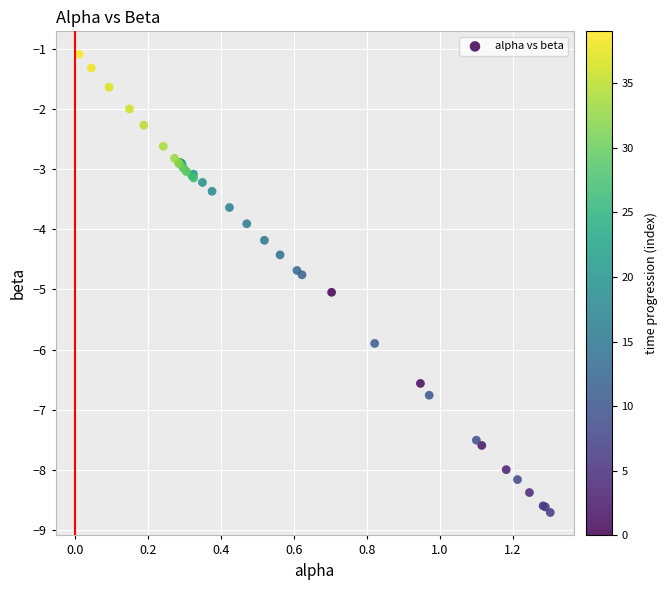

What Y value in the scatter plot is closest to -4?

-3.9